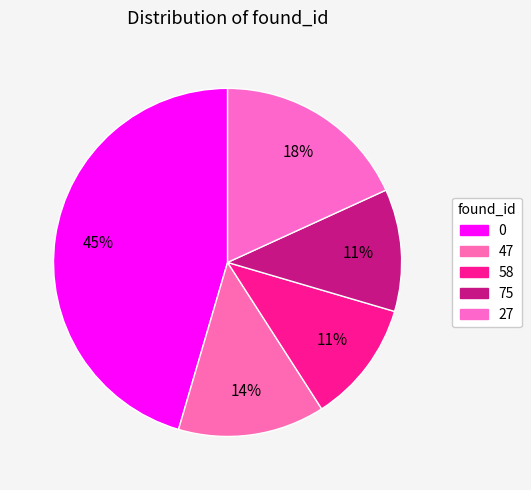

How many slices are in this pie chart?

5